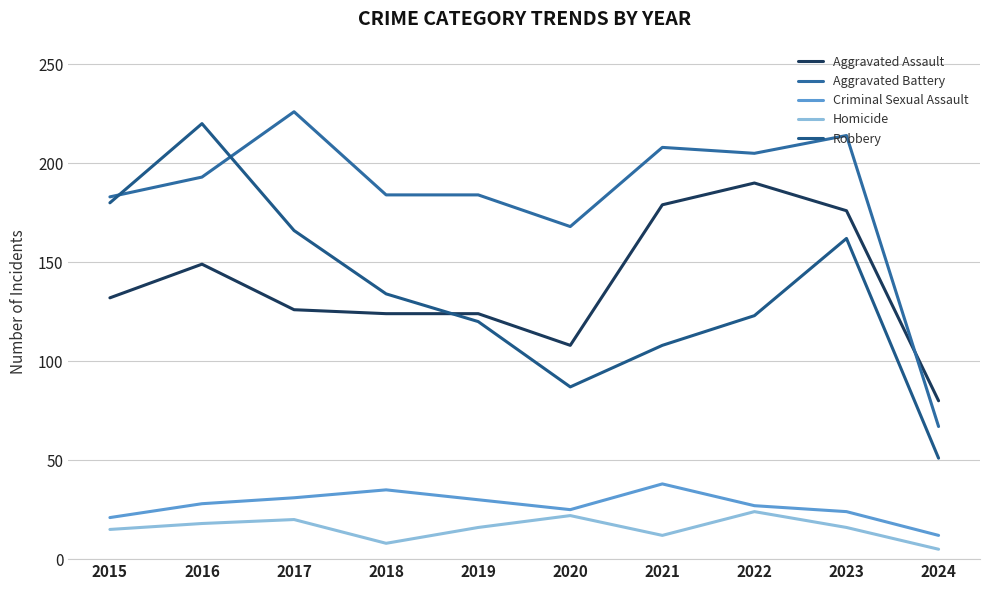

What is the average value of the Homicide series?

16